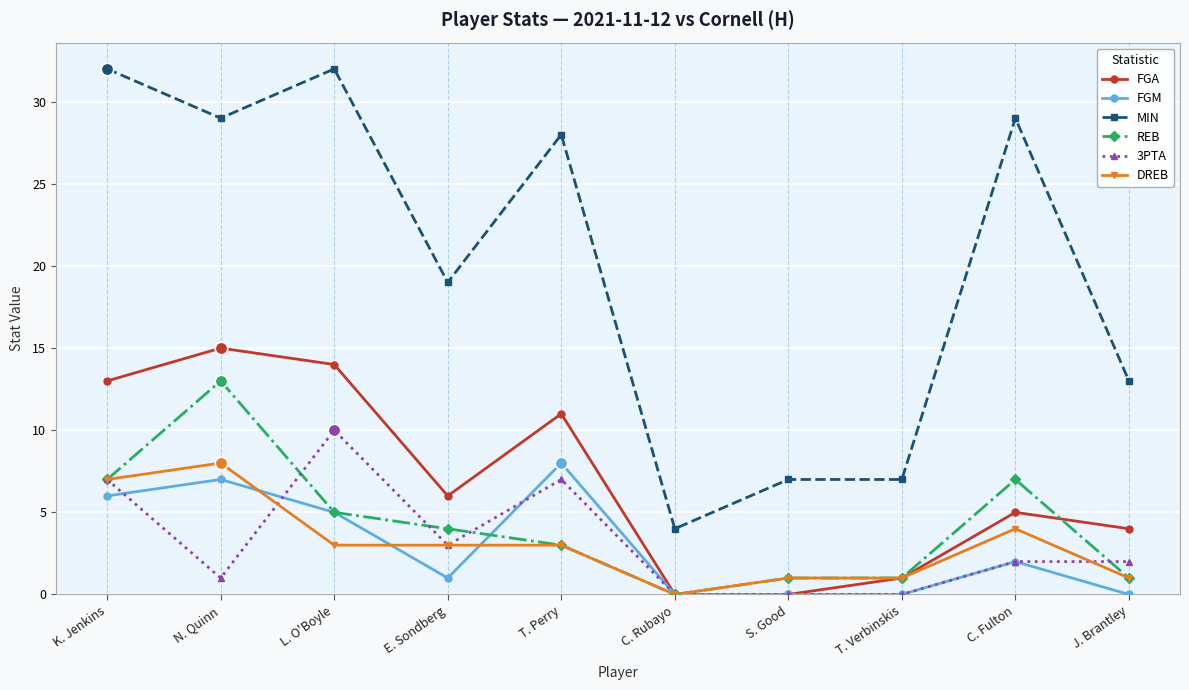

What is the difference between the highest and lowest values at C. Rubayo?

4